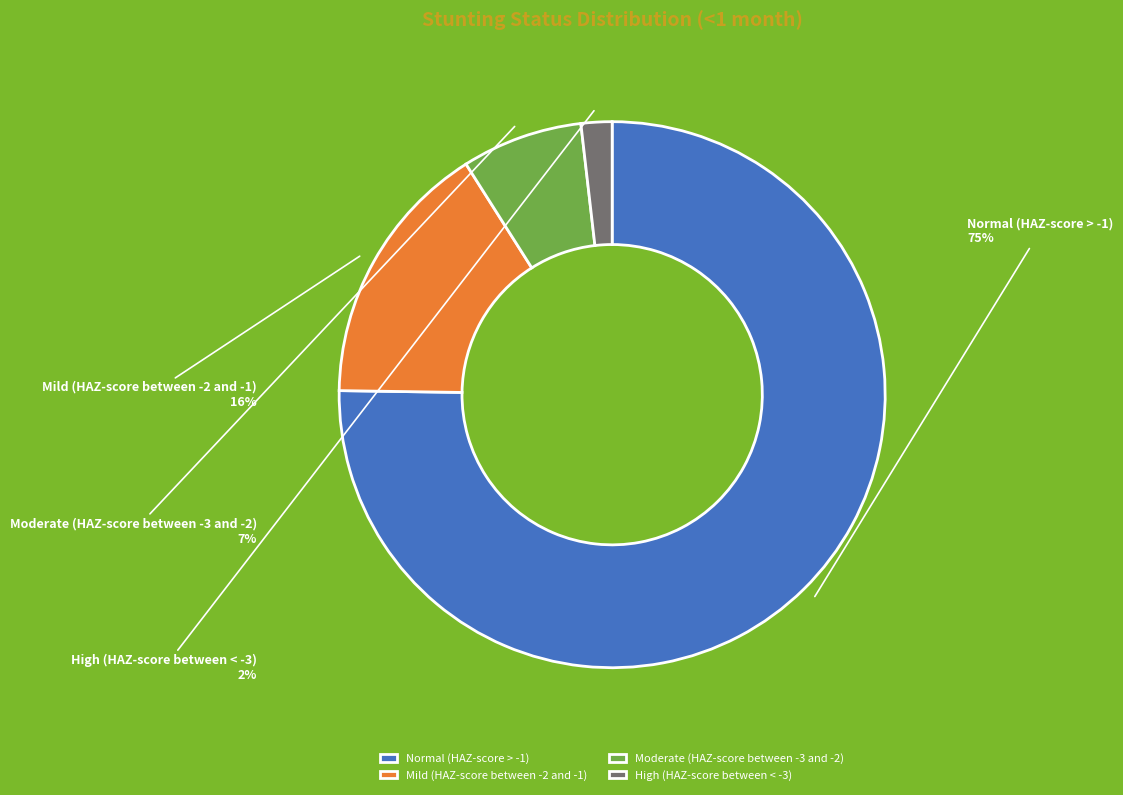

Does Normal (HAZ-score > -1) represent more than half of the total?

Yes